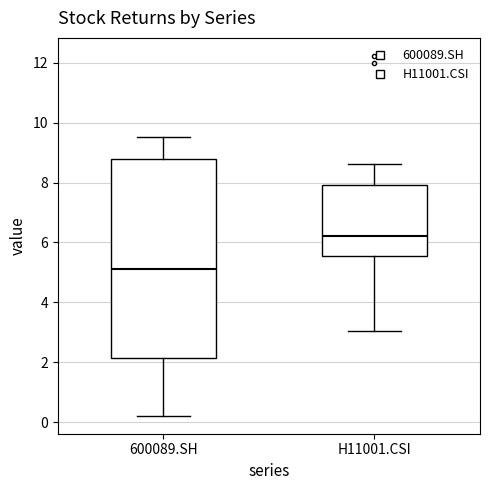

Reading left to right, read every box against the y-axis: the position of its median line, the range the box covers, and the ends of its whiskers. The values are not printed on the chart, so give them approximately, as read against the axis.

600089.SH: median 5.2, box 2.2 to 8.8, whiskers 0.2 to 9.6
H11001.CSI: median 6.2, box 5.6 to 8.0, whiskers 3.0 to 8.6